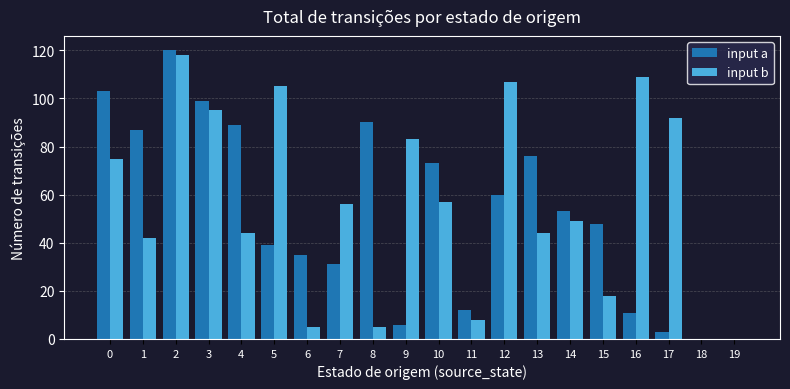

Is the value of input b at 5 greater than the value of input a at 19?

Yes